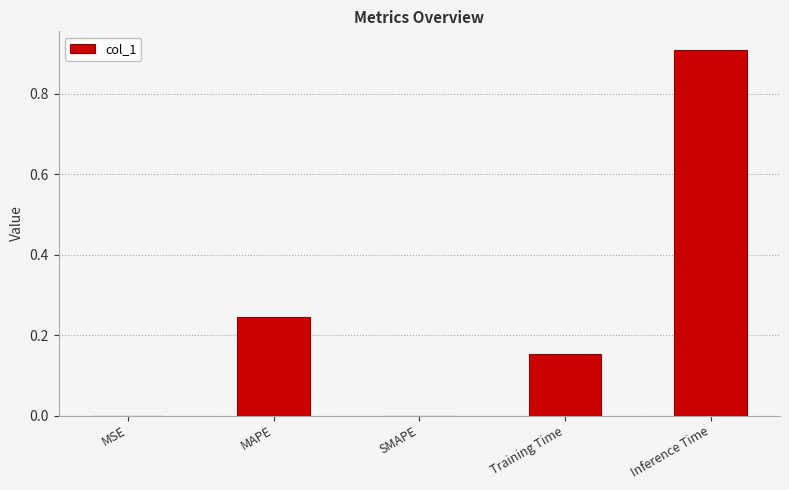

How many data points does each series have?

5